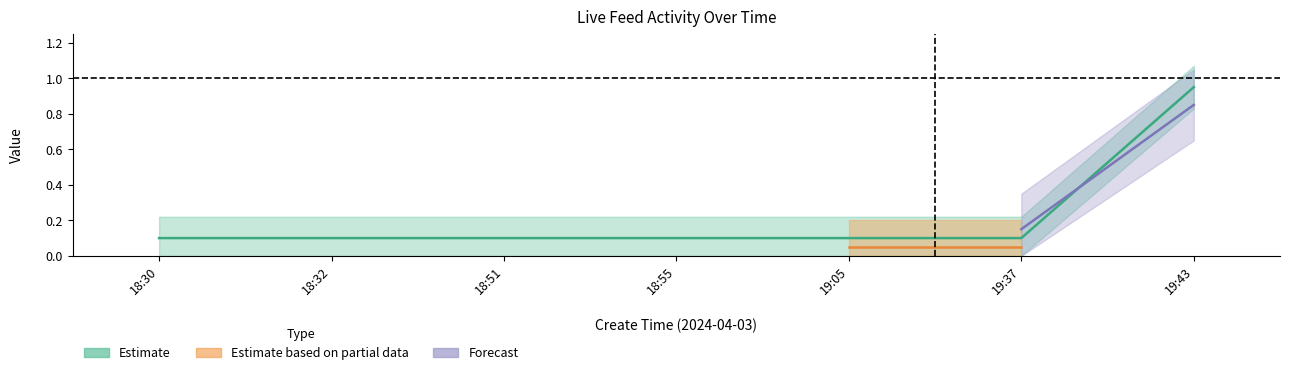

True or false: is_need_check has a value of 0 at 19:05.

False